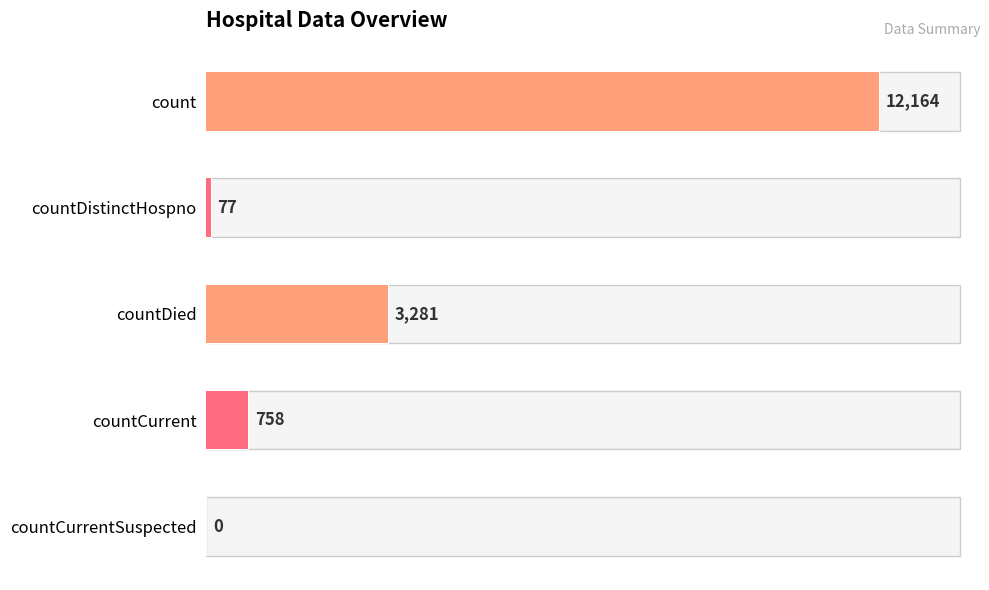

How many bars are there in total?

5